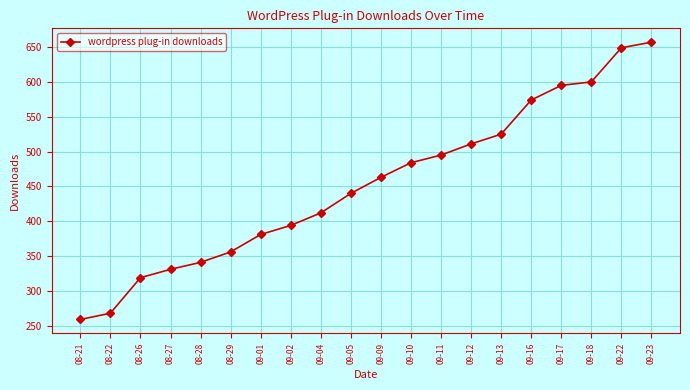

What is the approximate value at 08-29, to the nearest 10?

360